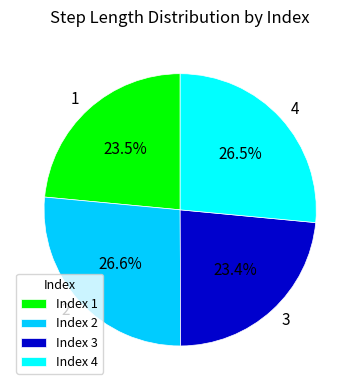

Count the number of slices in the pie.

4